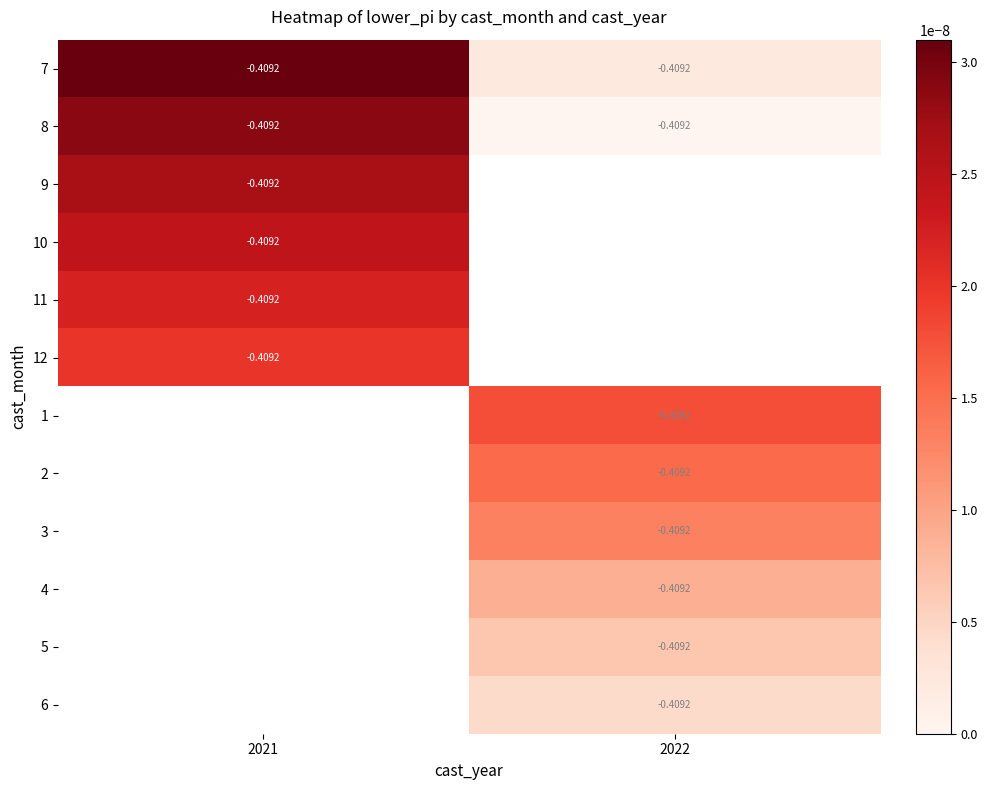

Which label corresponds to the largest value in the chart?

2021